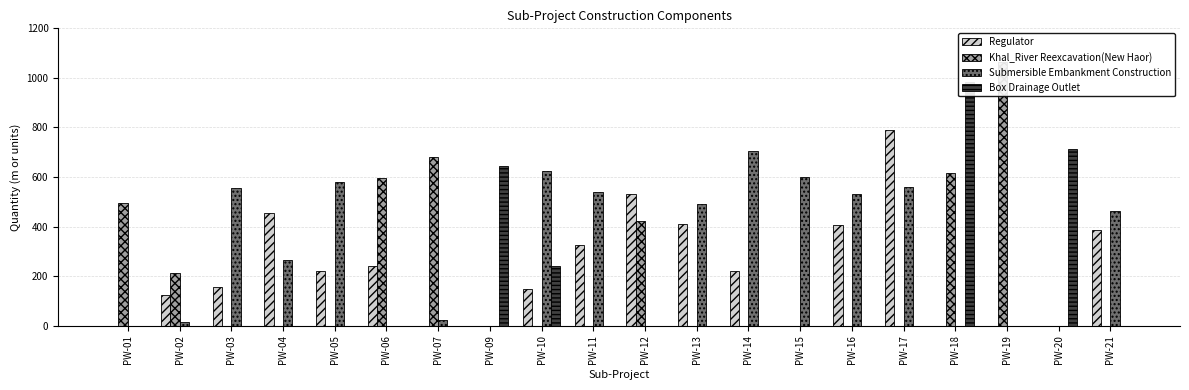

Which series changed the most between PW-03 and PW-04?

Regulator